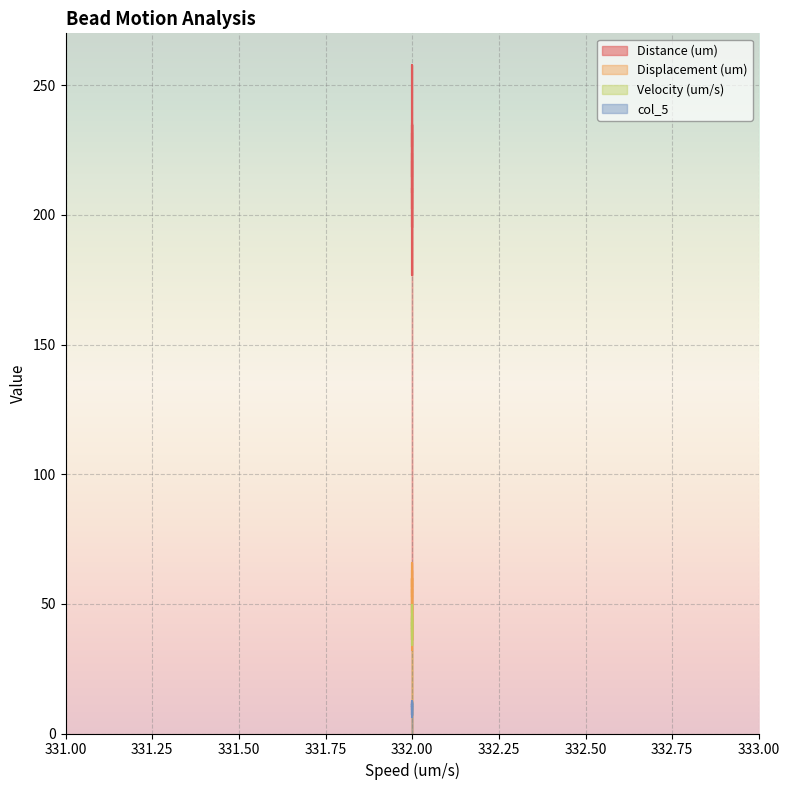

True or false: Distance (um) and Displacement (um) intersect in this chart.

False